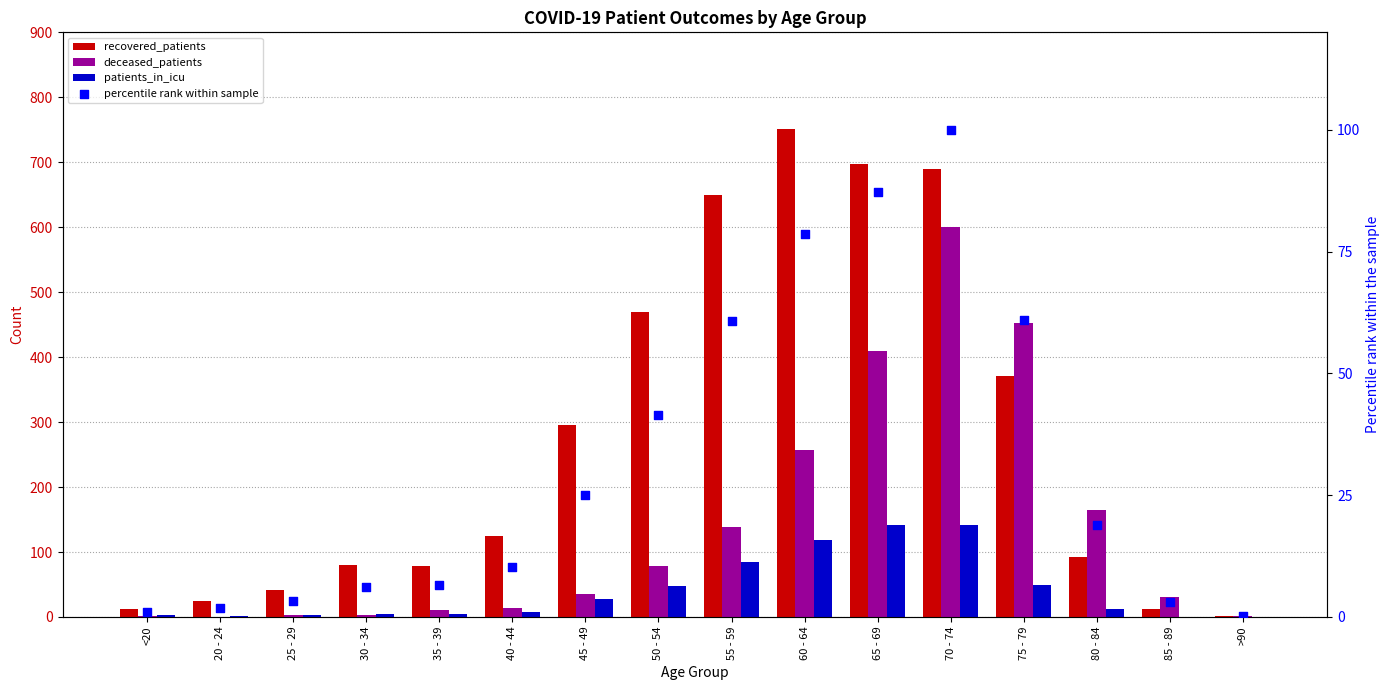

What is the total value across all series at 25 - 29?

51.4